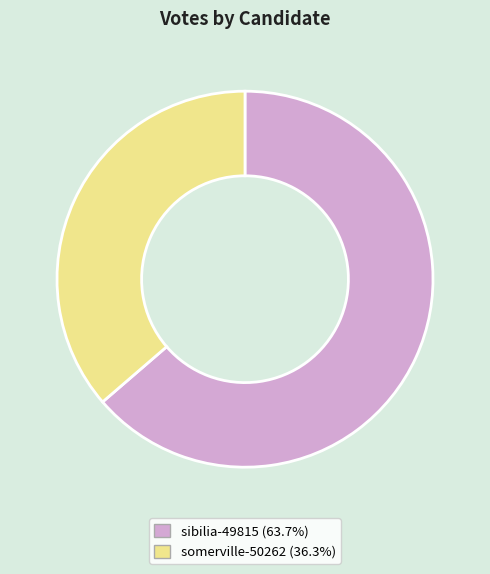

Do sibilia-49815 and somerville-50262 together represent more than half of the pie?

Yes